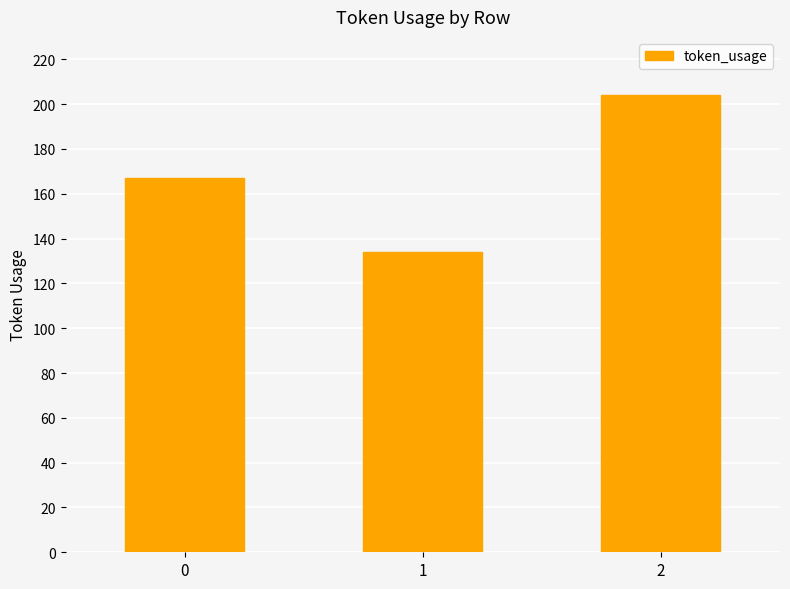

Does the chart contain stacked bars?

No